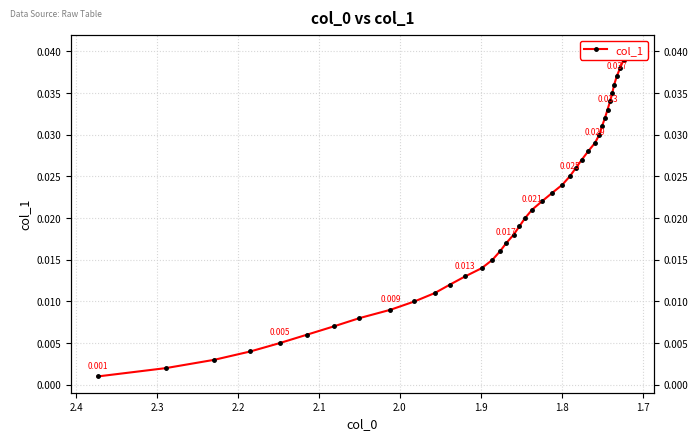

Is it true that the value at 2.3 is 0.0?

False